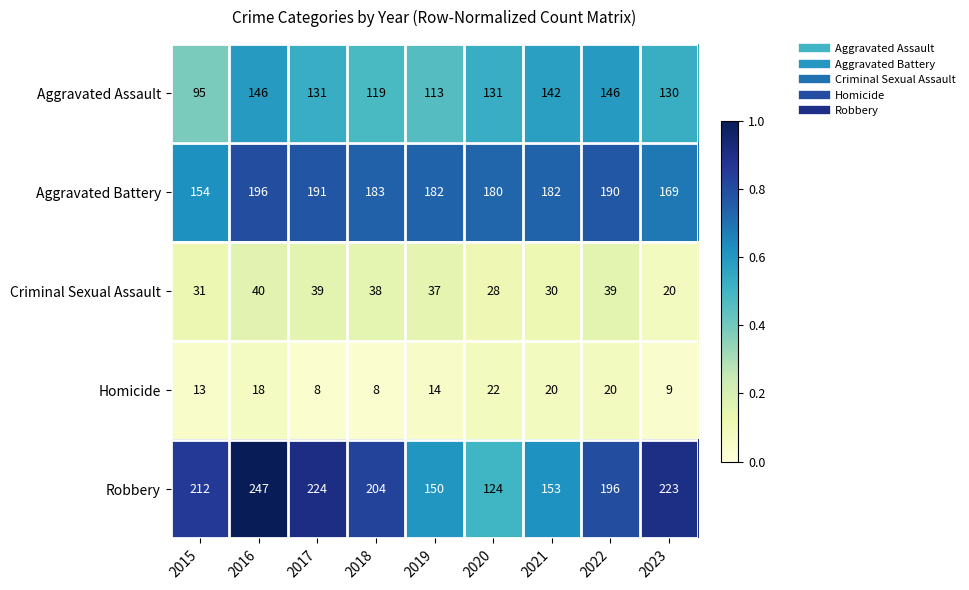

What is the lowest value of the Homicide series?

8